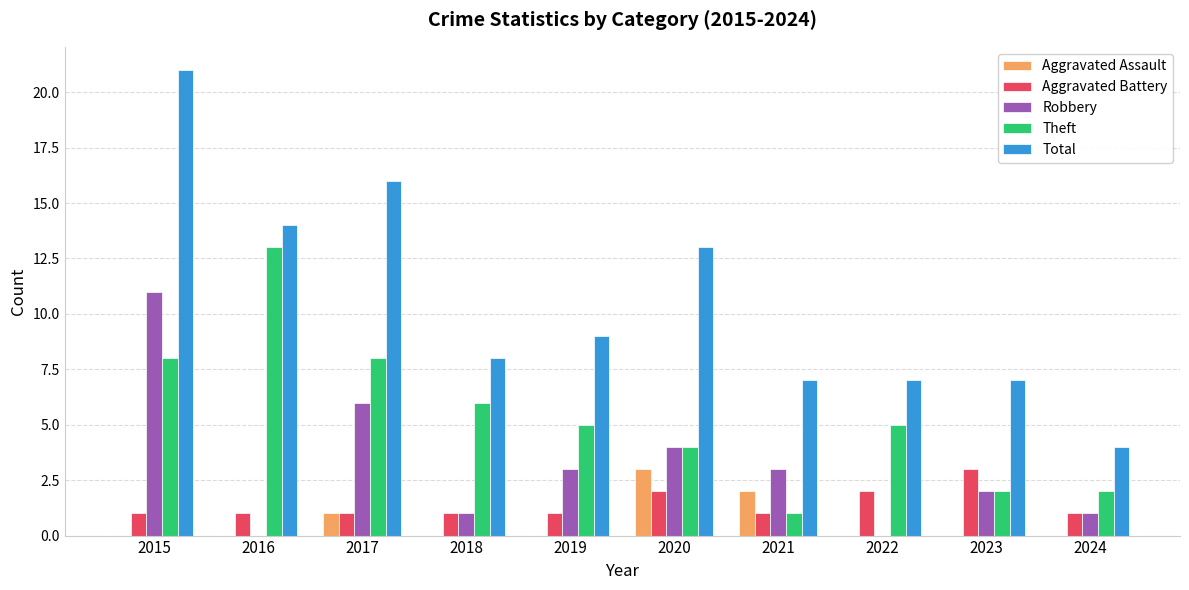

True or false: Aggravated Assault has a value of -1 at 2024.

False